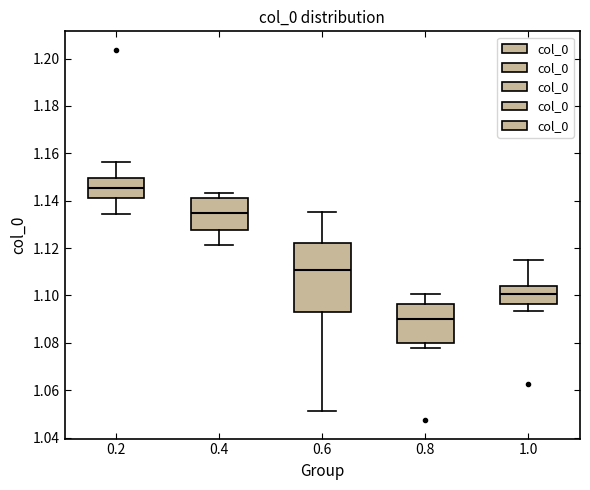

Reading left to right, read every box against the y-axis: the position of its median line, the range the box covers, and the ends of its whiskers. The values are not printed on the chart, so give them approximately, as read against the axis.

0.2: median 1.146, box 1.142 to 1.150, whiskers 1.134 to 1.156
0.4: median 1.134, box 1.128 to 1.142, whiskers 1.122 to 1.144
0.6: median 1.110, box 1.094 to 1.122, whiskers 1.052 to 1.136
0.8: median 1.090, box 1.080 to 1.096, whiskers 1.078 to 1.100
1.0: median 1.100, box 1.096 to 1.104, whiskers 1.094 to 1.116